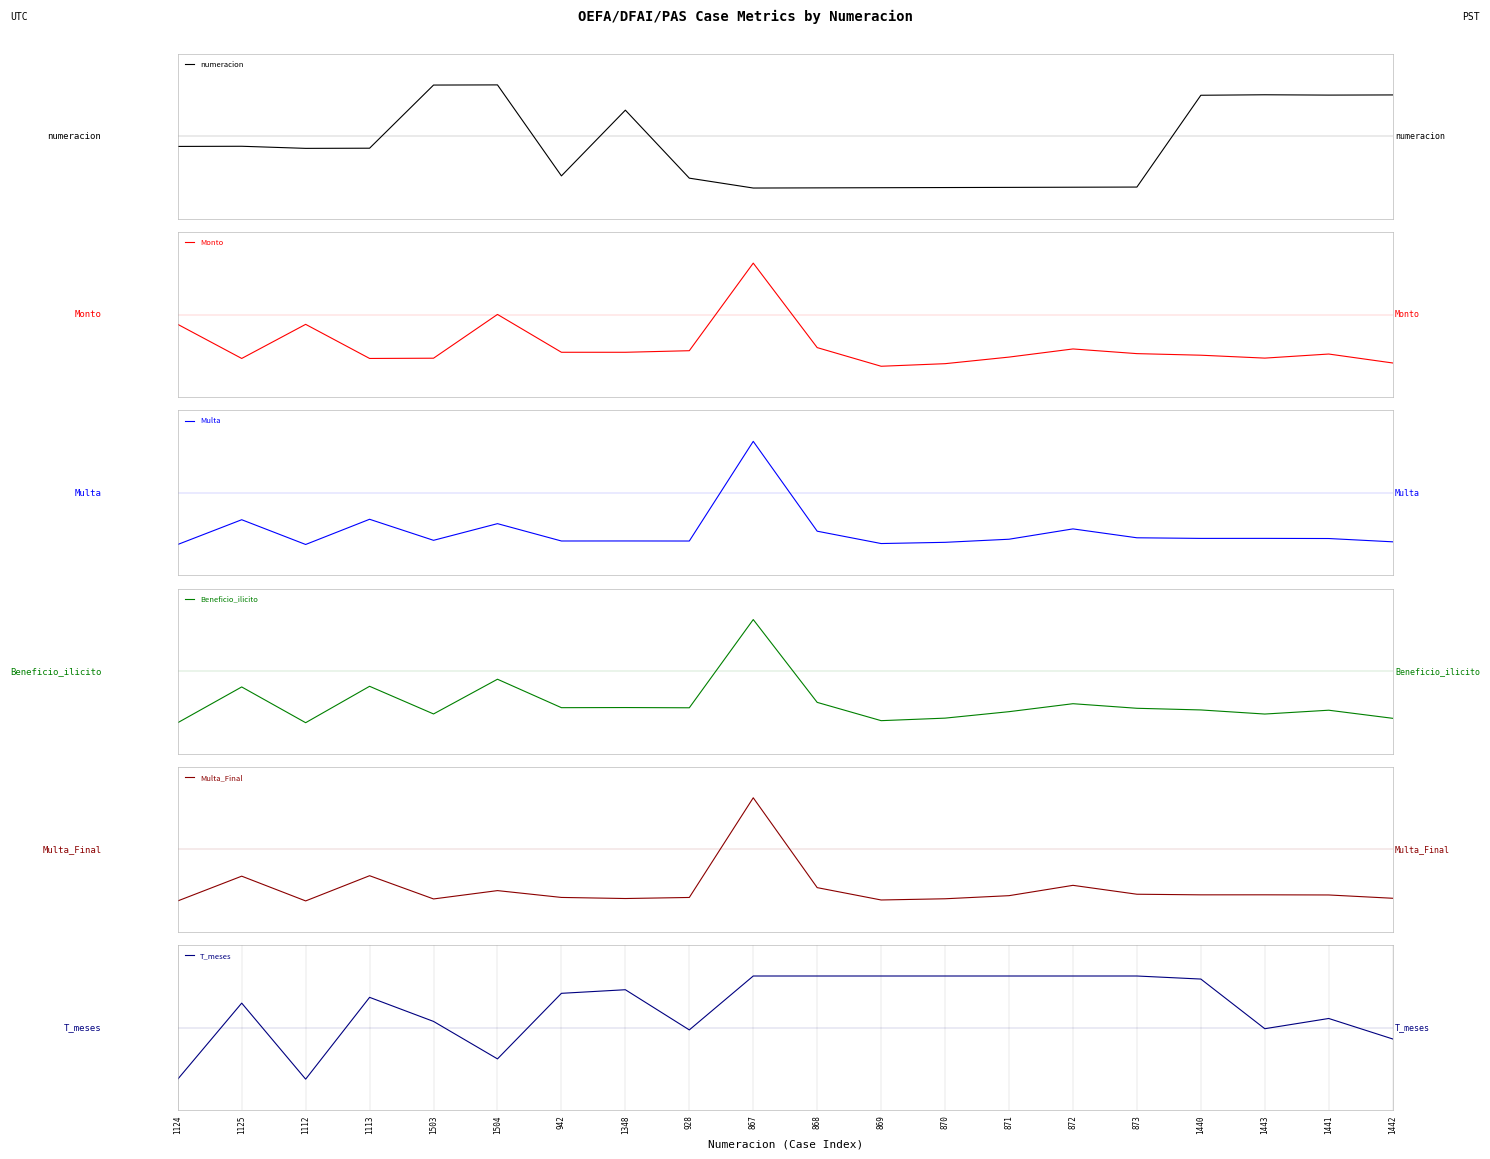

The T_meses series shows 0.3 at 871. True or false?

False